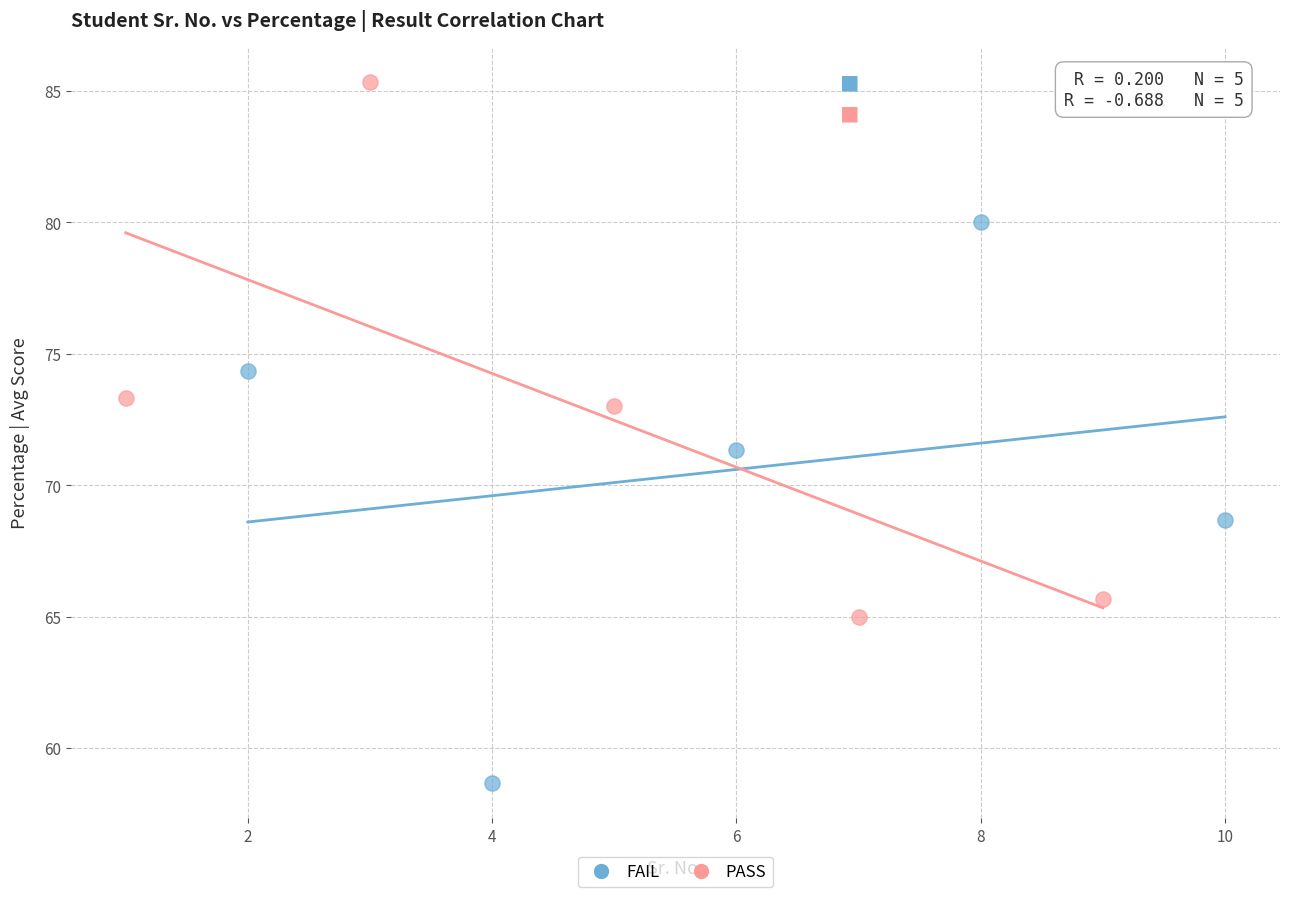

Which series contains the lowest Y value?

FAIL